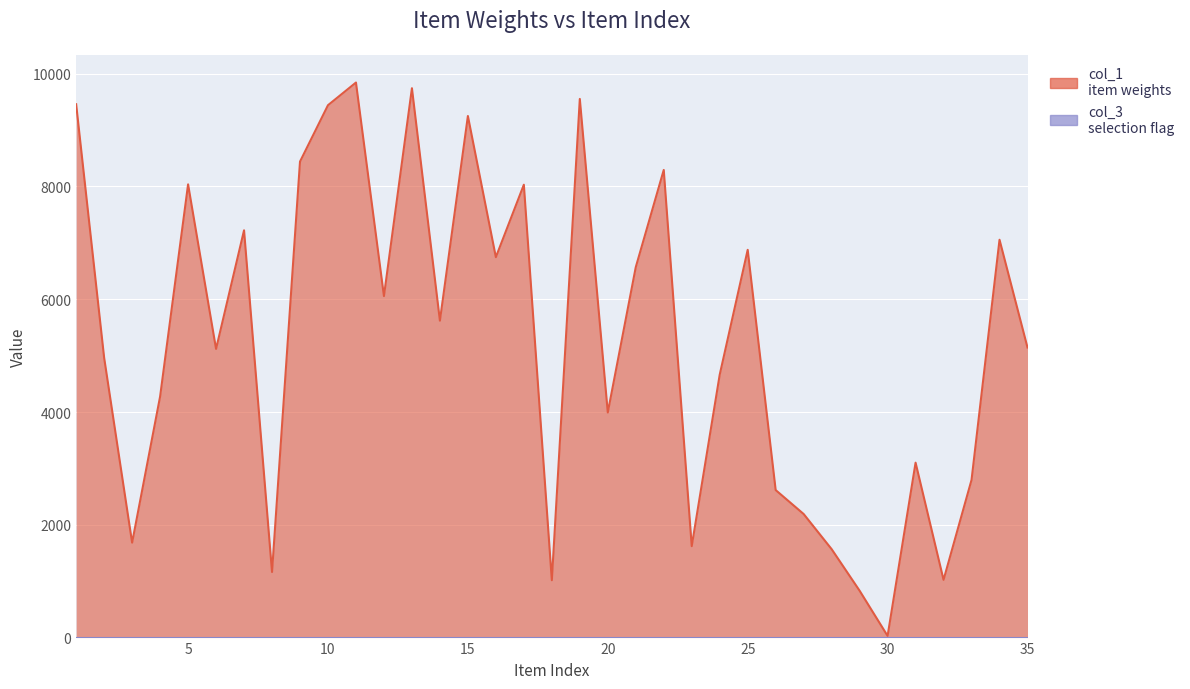

How many distinct data groups are displayed?

2